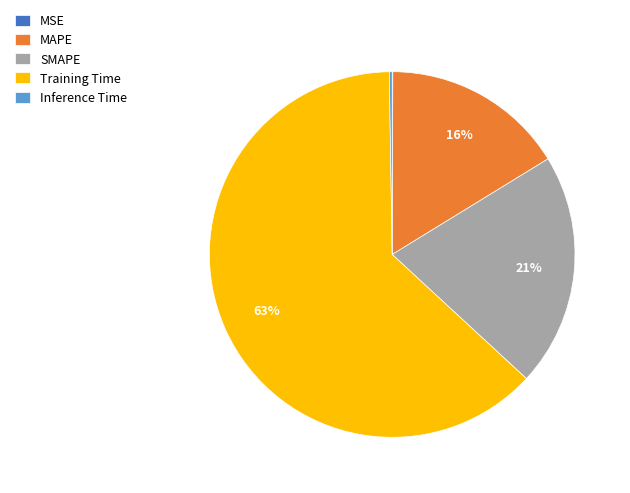

Does Training Time account for over 50% of the chart?

Yes